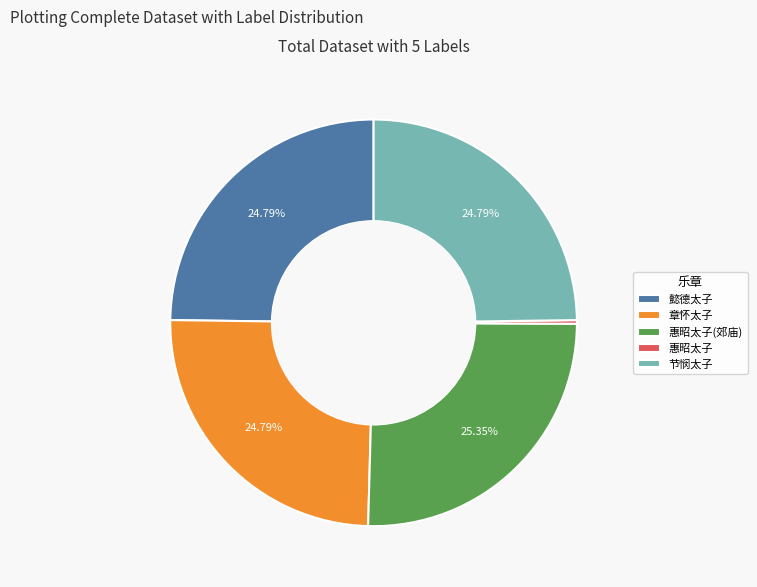

Combined, do 章怀太子 and 节悯太子 account for over 50%?

No